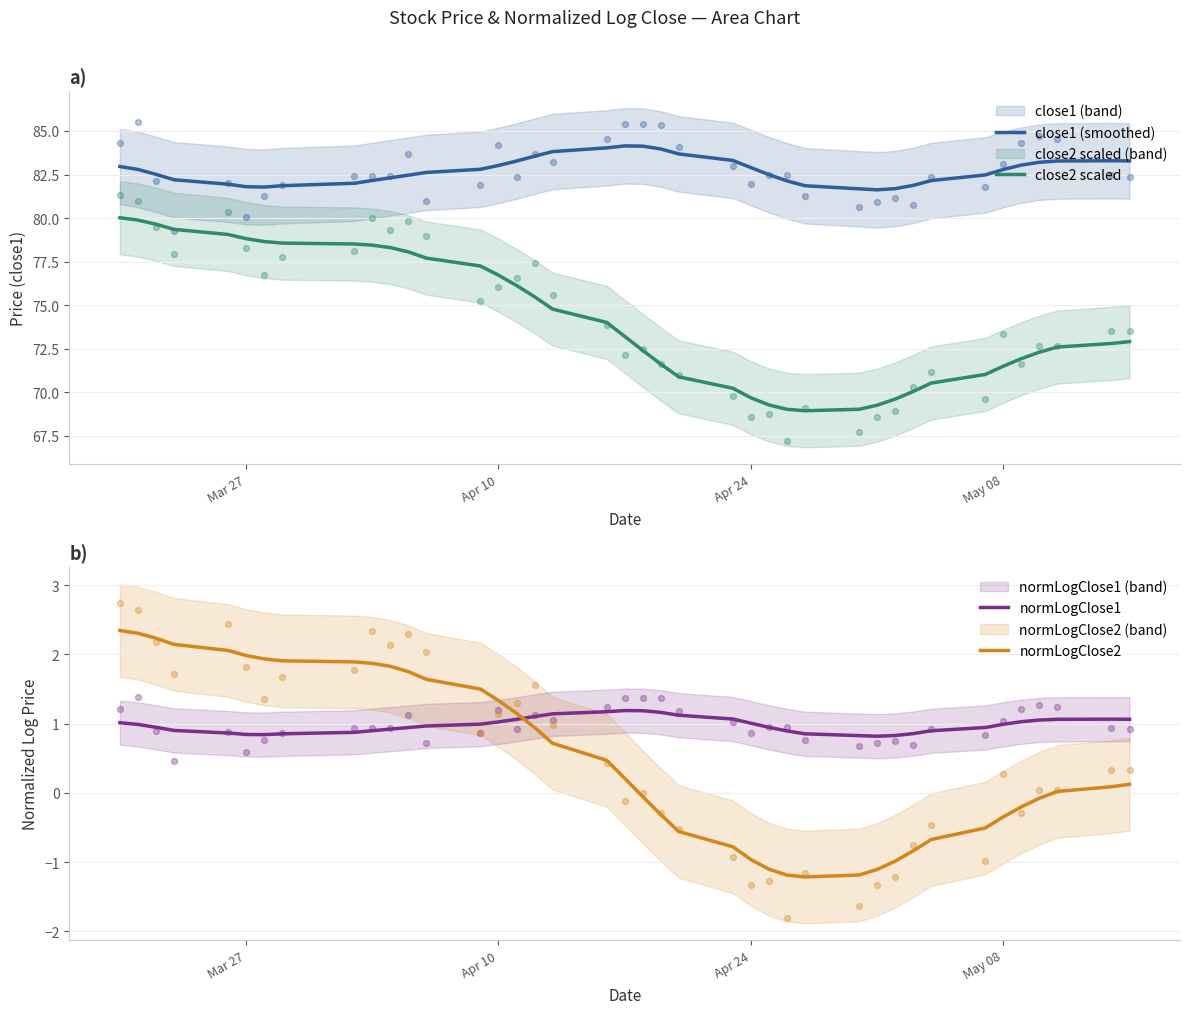

Is the value of normLogClose1 at 19 greater than the value of normLogClose2 at 24?

Yes